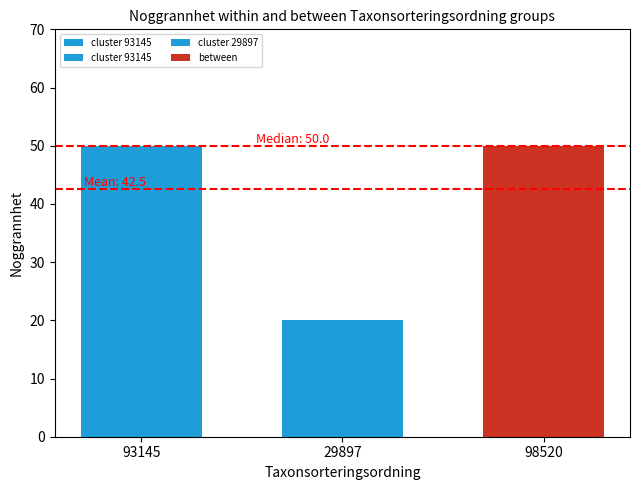

What is the sum of the values at 93145 and 93145?

100